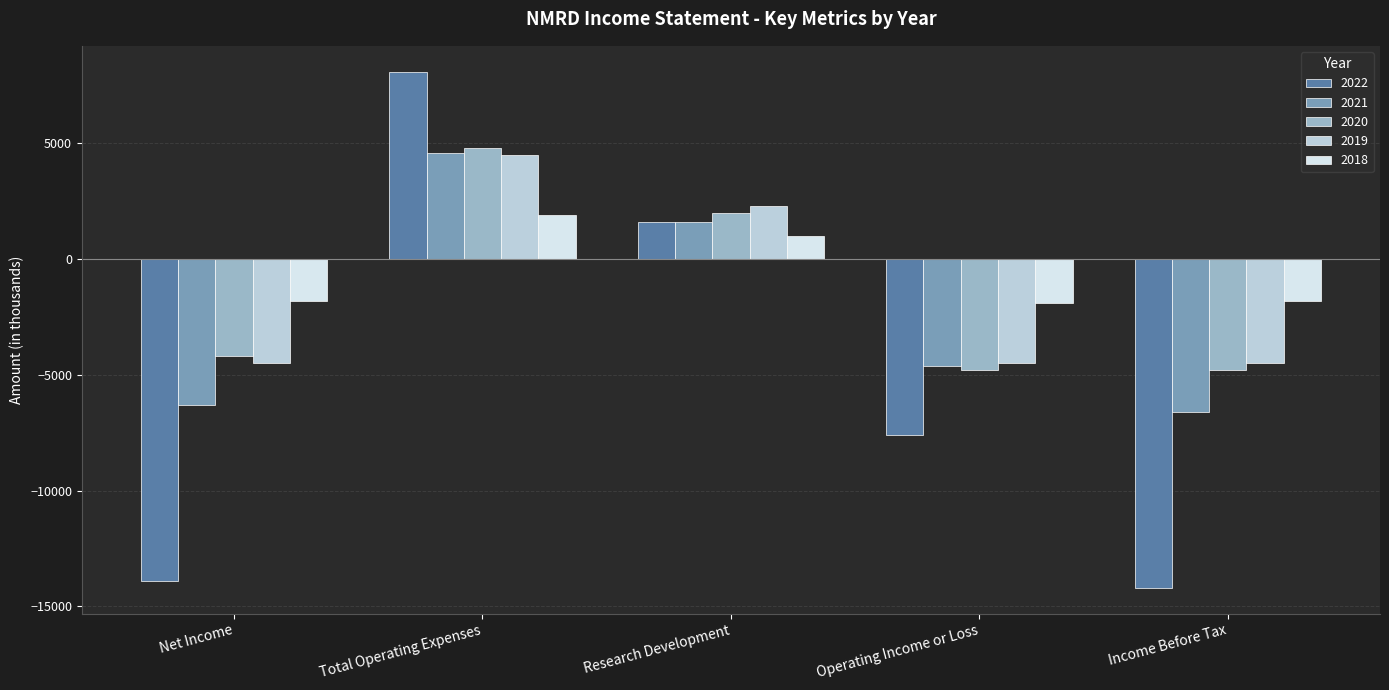

Which series has the largest range (max minus min)?

2022